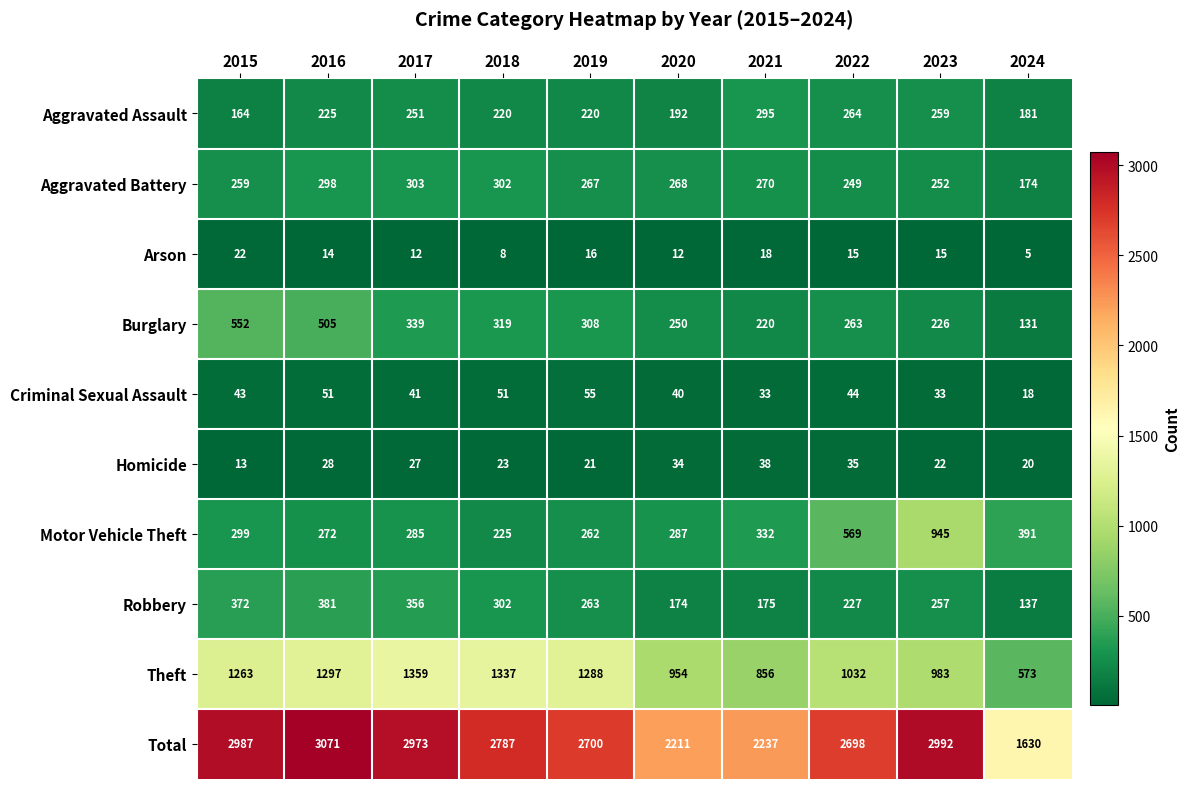

Between 2016 and 2018, which series saw the biggest shift?

Total